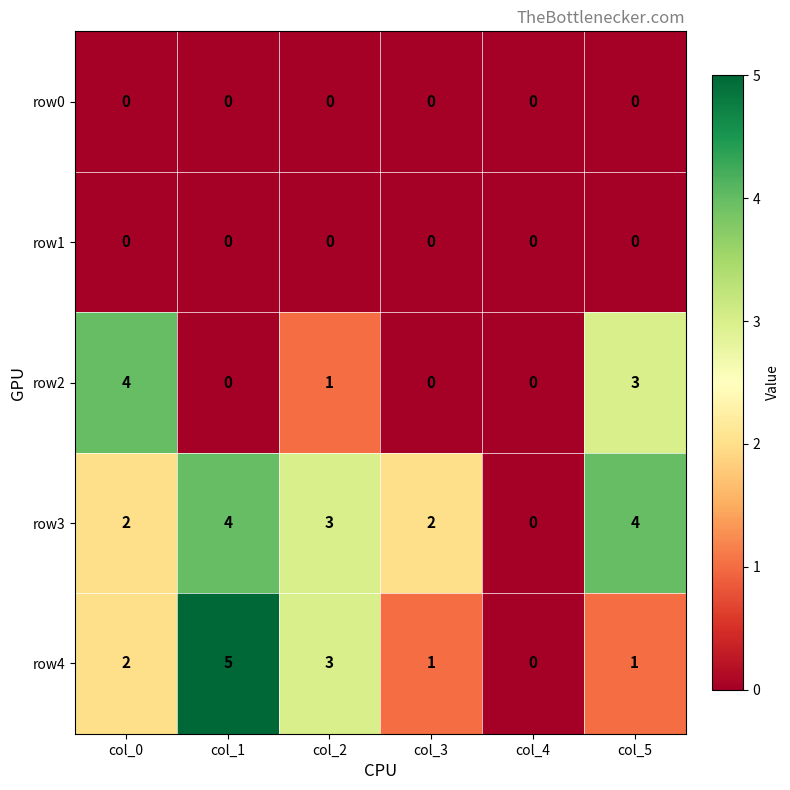

At which category is the sum across all series the highest?

col_1